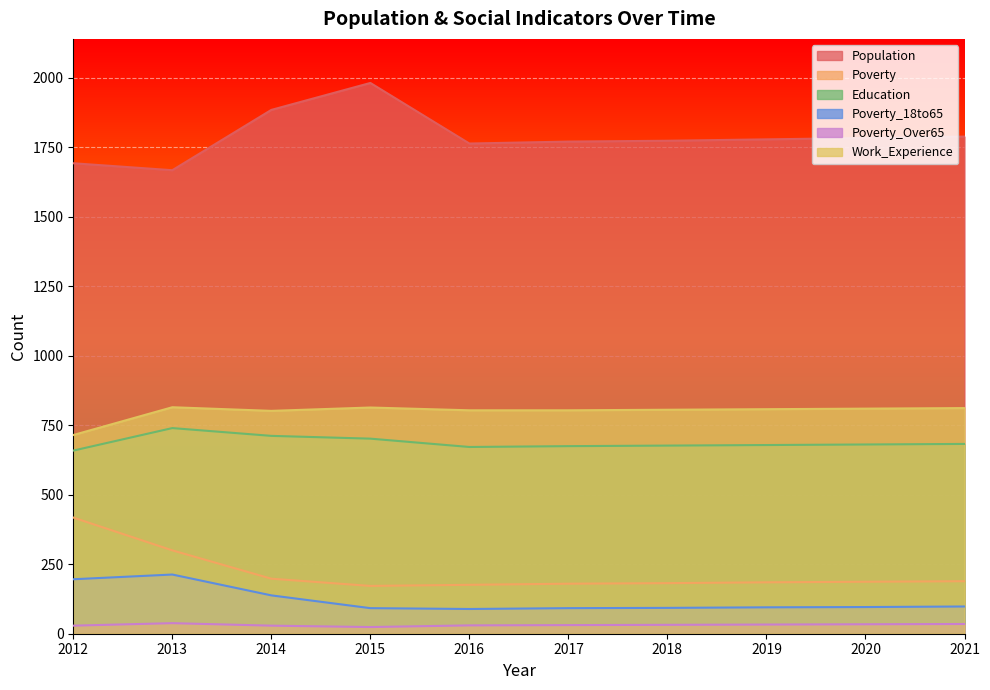

True or false: Poverty and Education intersect in this chart.

False